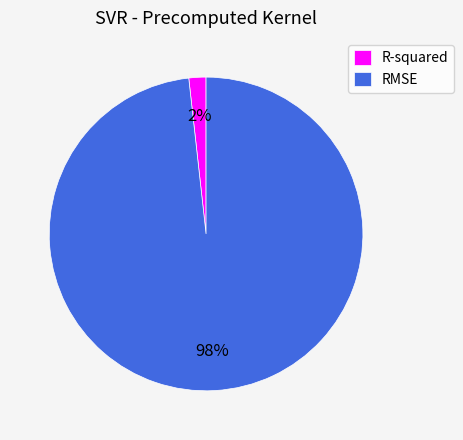

Is there a majority slice in this chart?

Yes